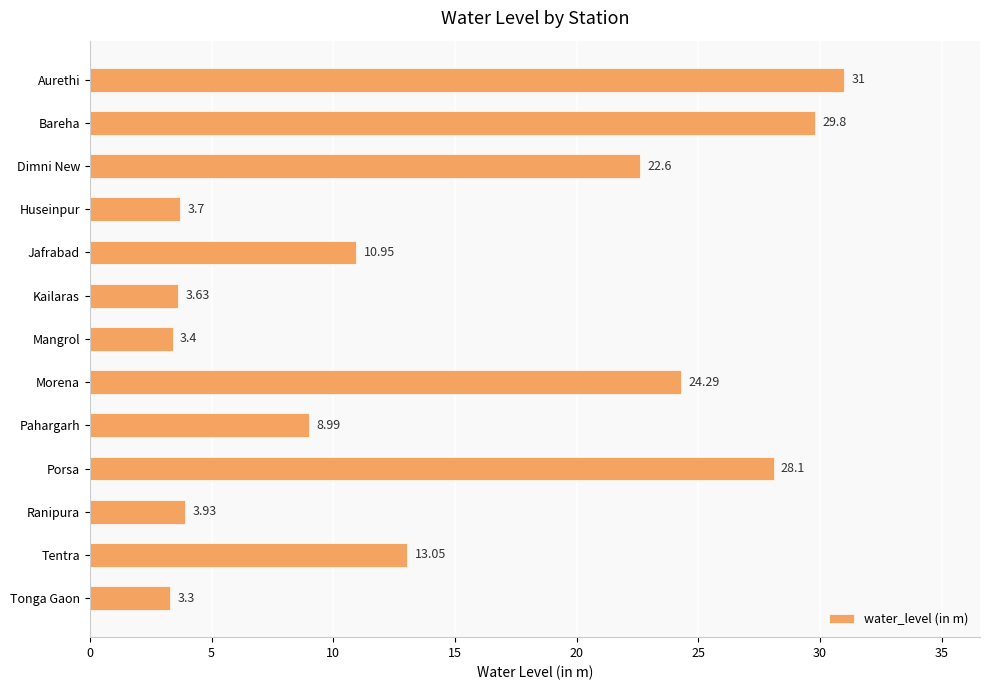

Between Jafrabad and Porsa, which is larger?

Porsa